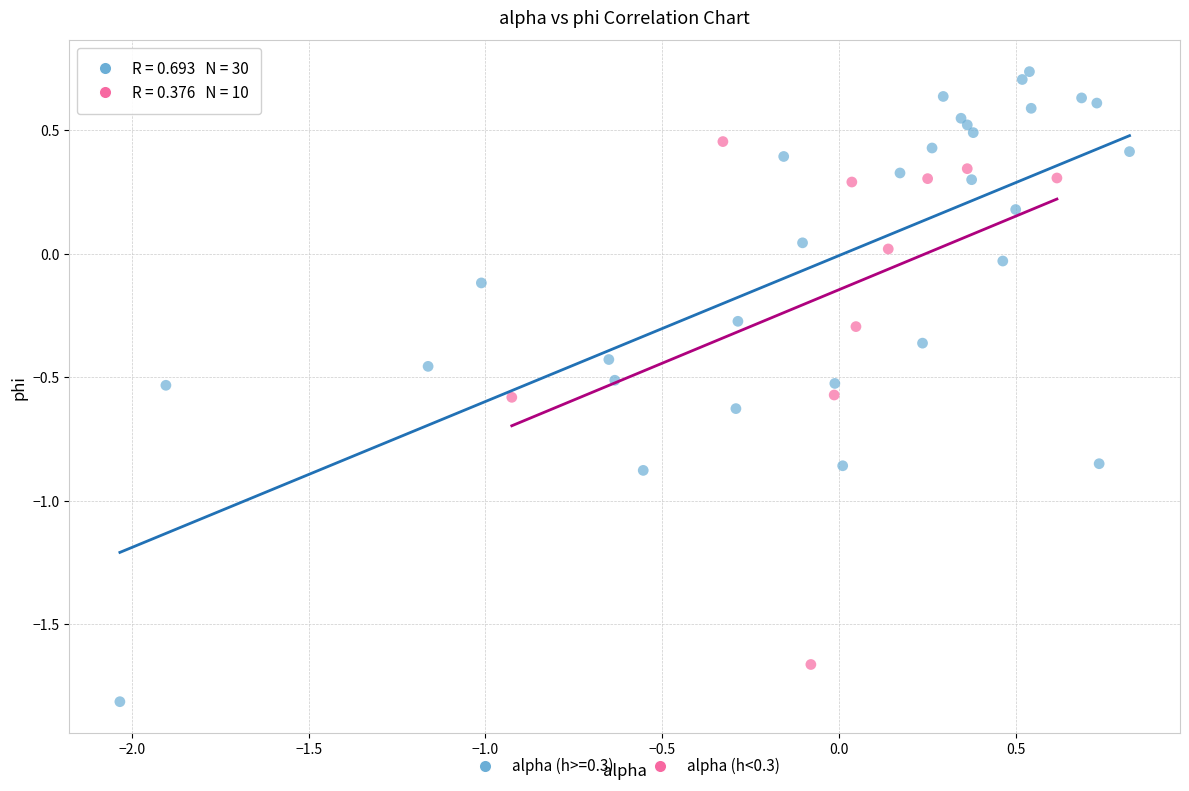

Which series contains the highest Y value?

alpha (h>=0.3)